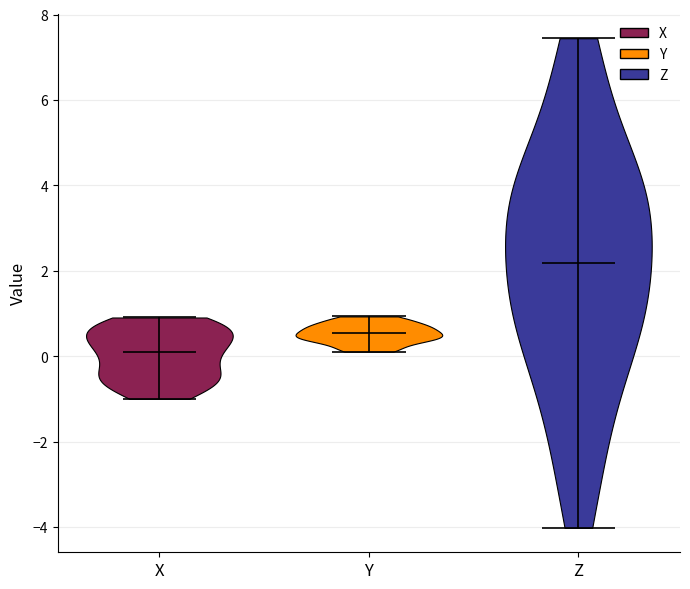

Which violin has the highest median line?

Z